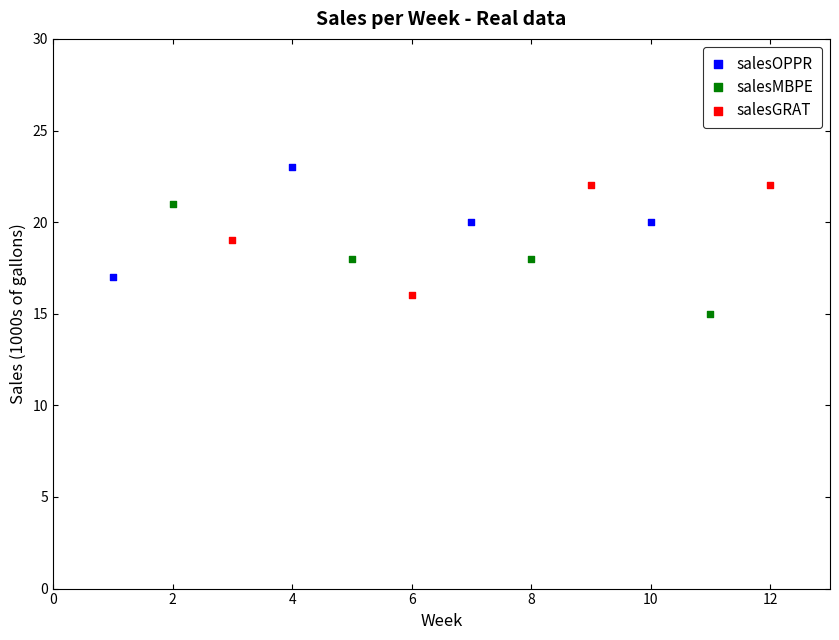

Which series contains the lowest Y value?

salesMBPE